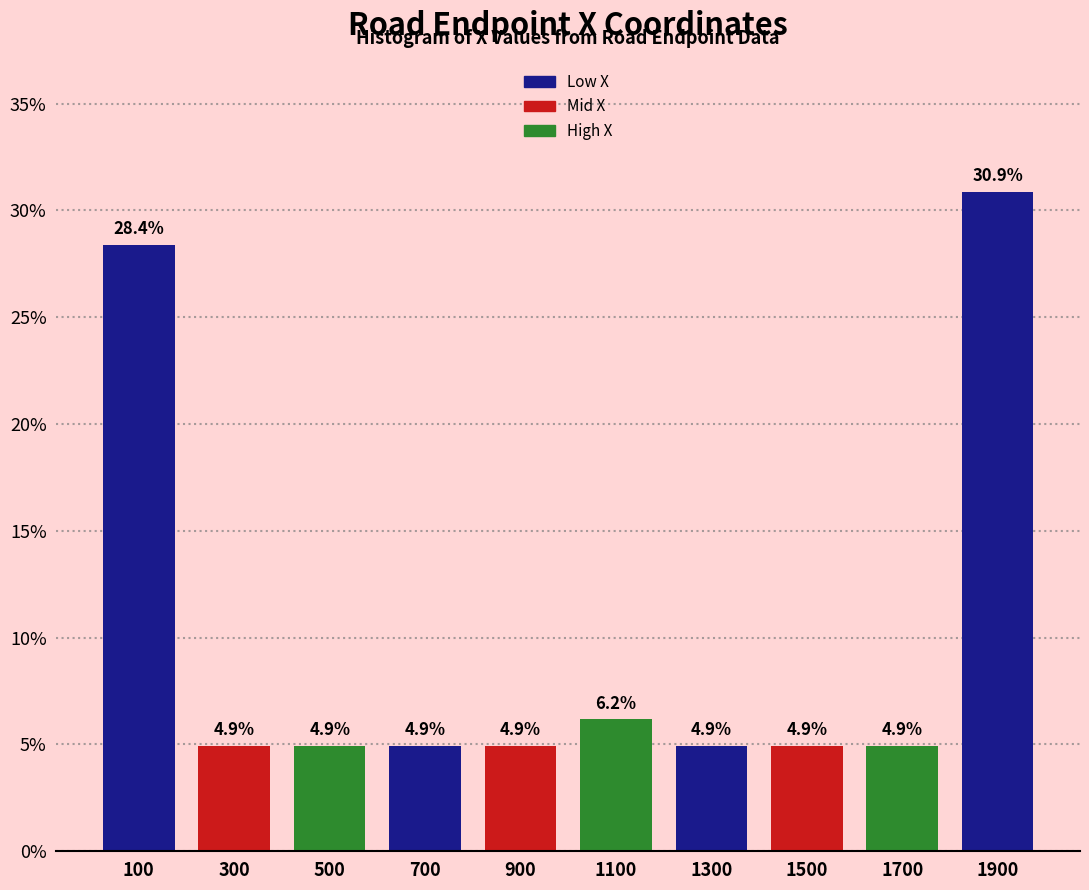

How tall is the bar that spans 600 to 800 on the x-axis?

4.9